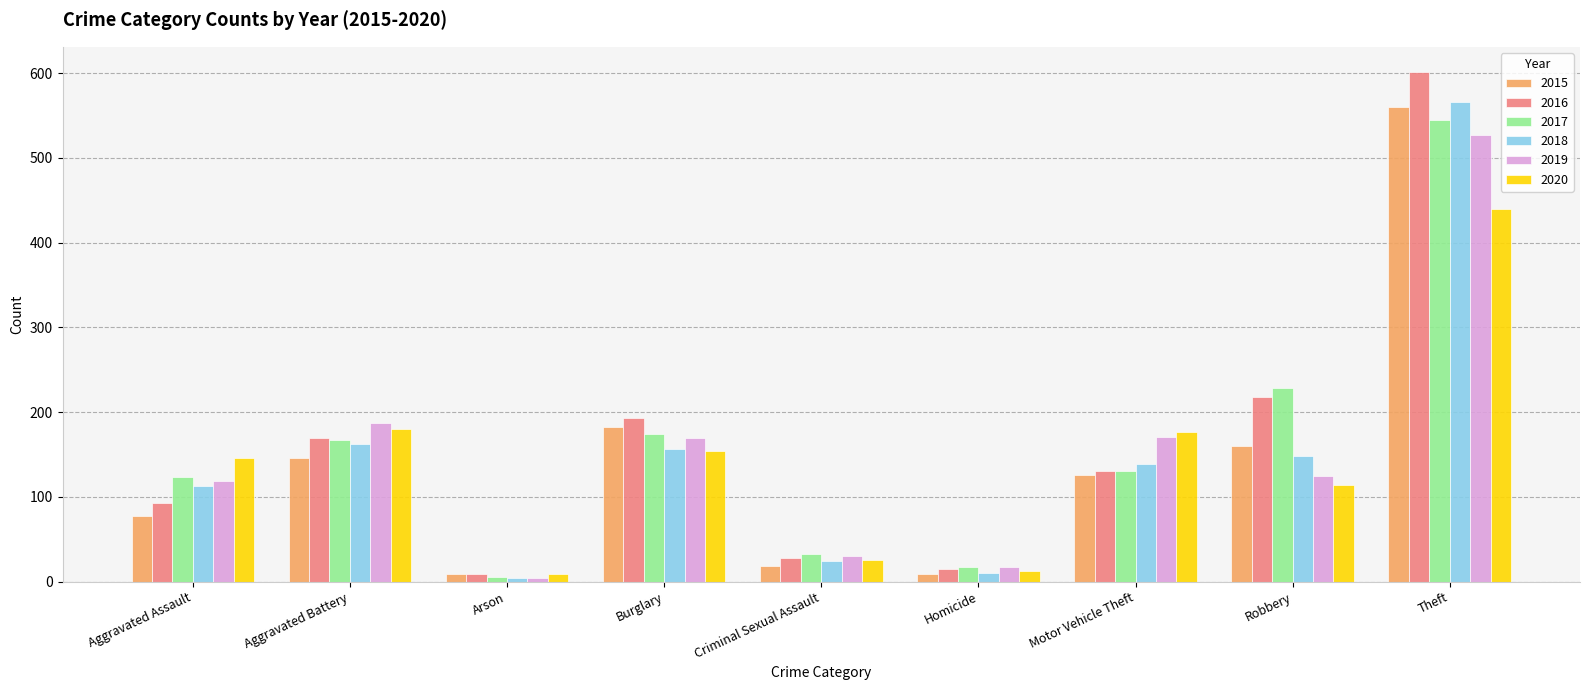

What is the value of the 2018 bar at the 2nd from the left?

162